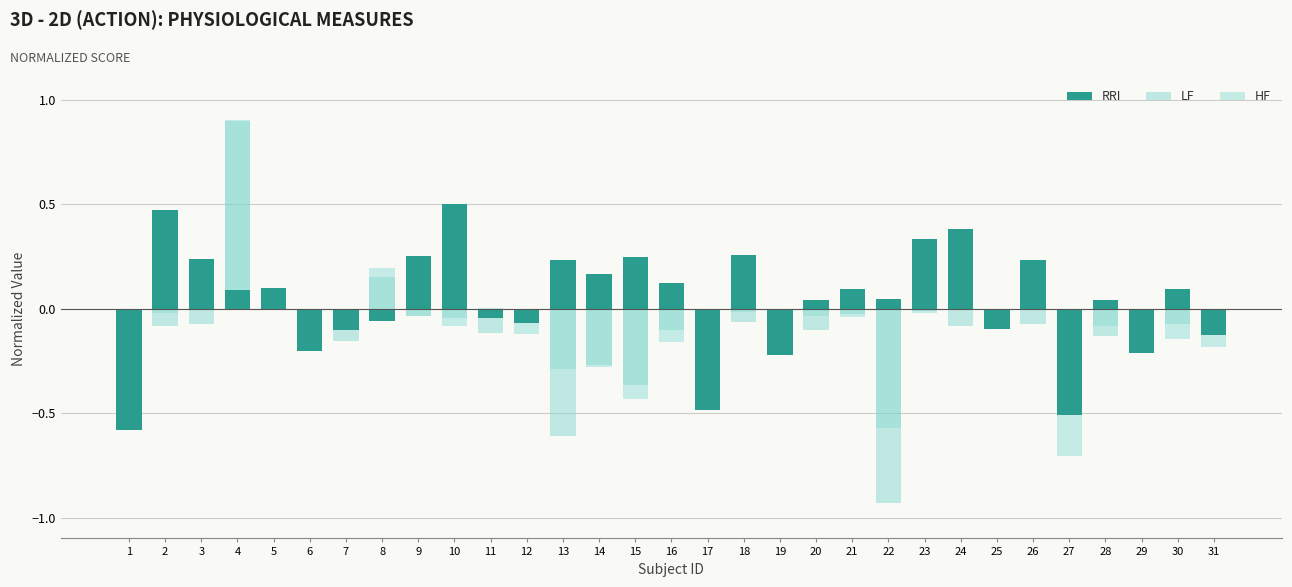

Is the value of LF at 27 greater than the value of RRI at 11?

No